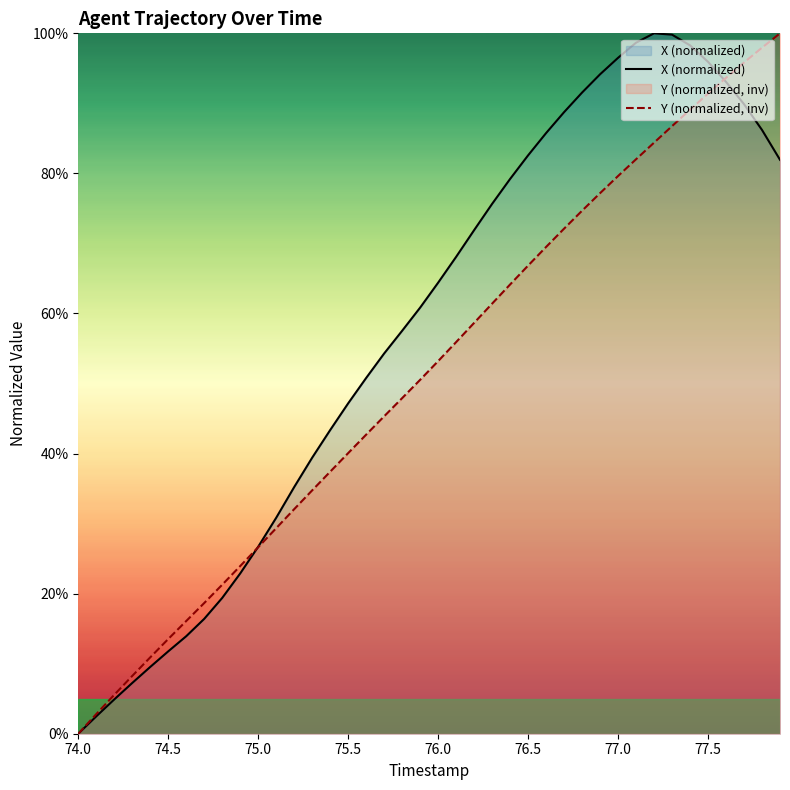

The Y (normalized, inv) series shows 79.6 at 77.0. True or false?

True